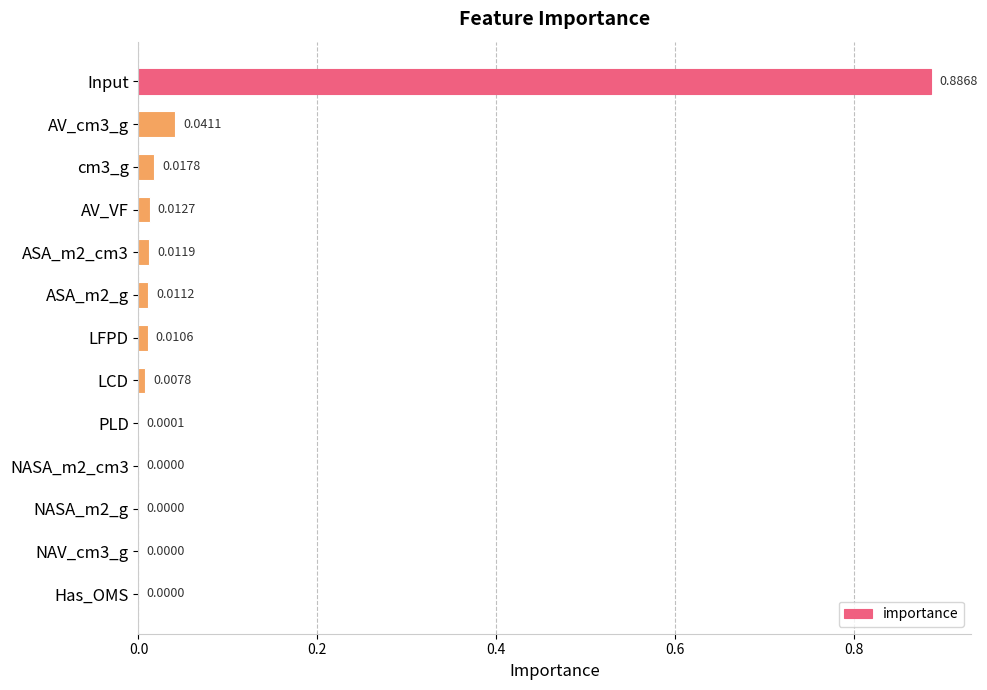

What is the sum of all values?

1.0